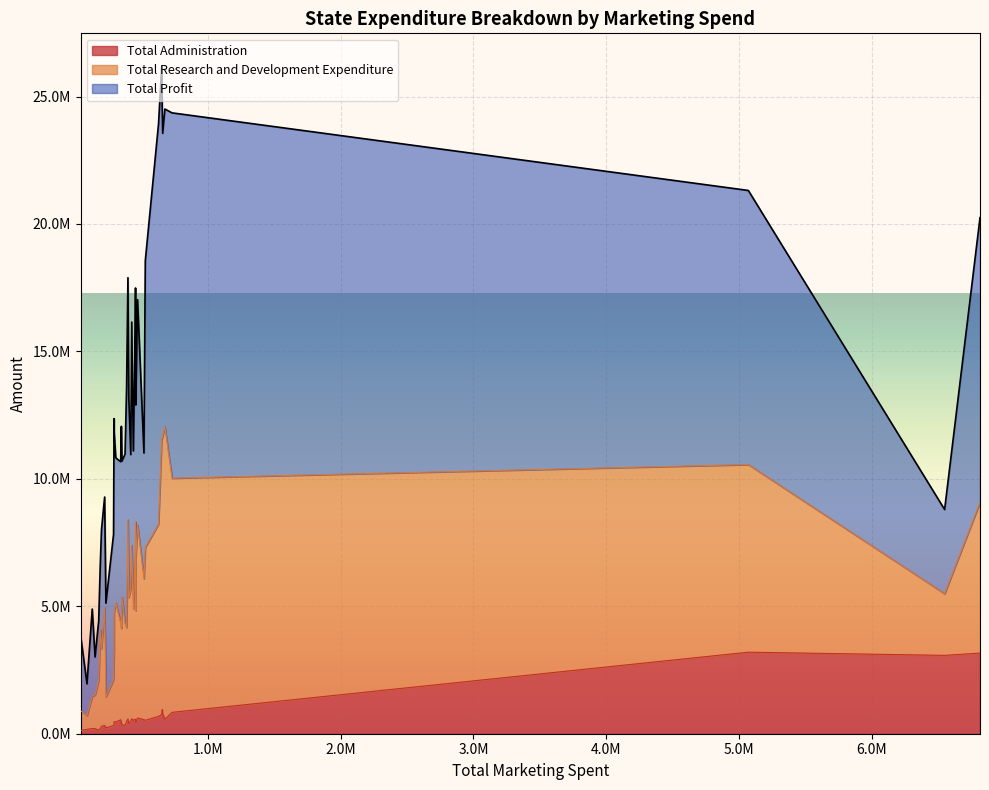

True or false: Total Profit and Total Administration intersect in this chart.

False